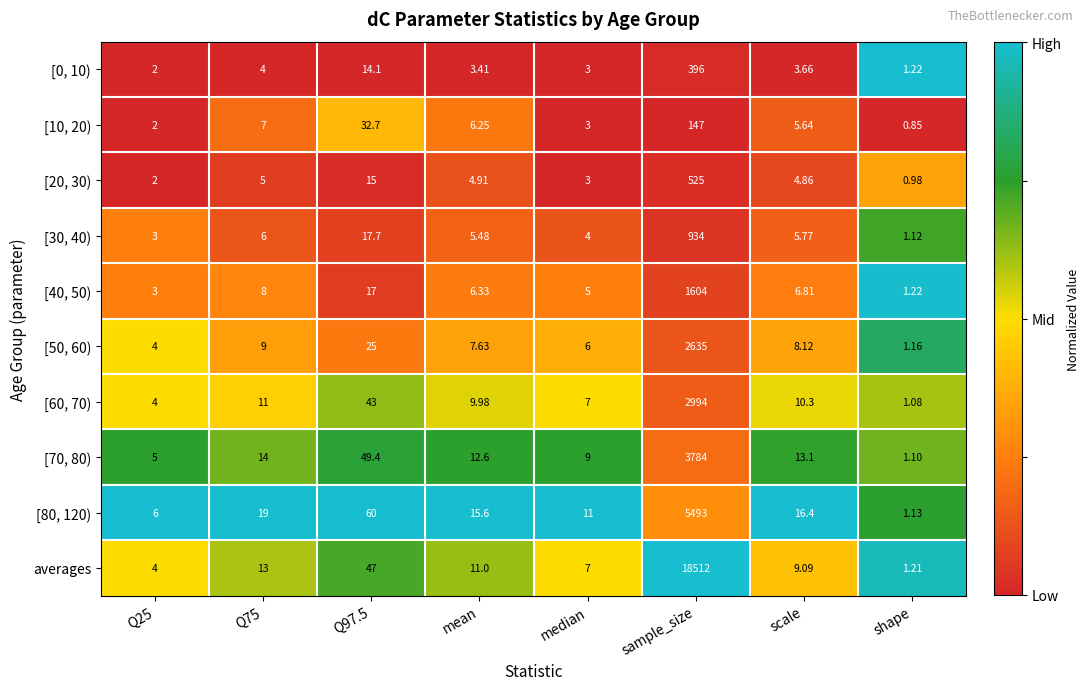

List the series in order of their peak value, lowest first.

[10, 20), [0, 10), [20, 30), [30, 40), [40, 50), [50, 60), [60, 70), [70, 80), [80, 120), averages